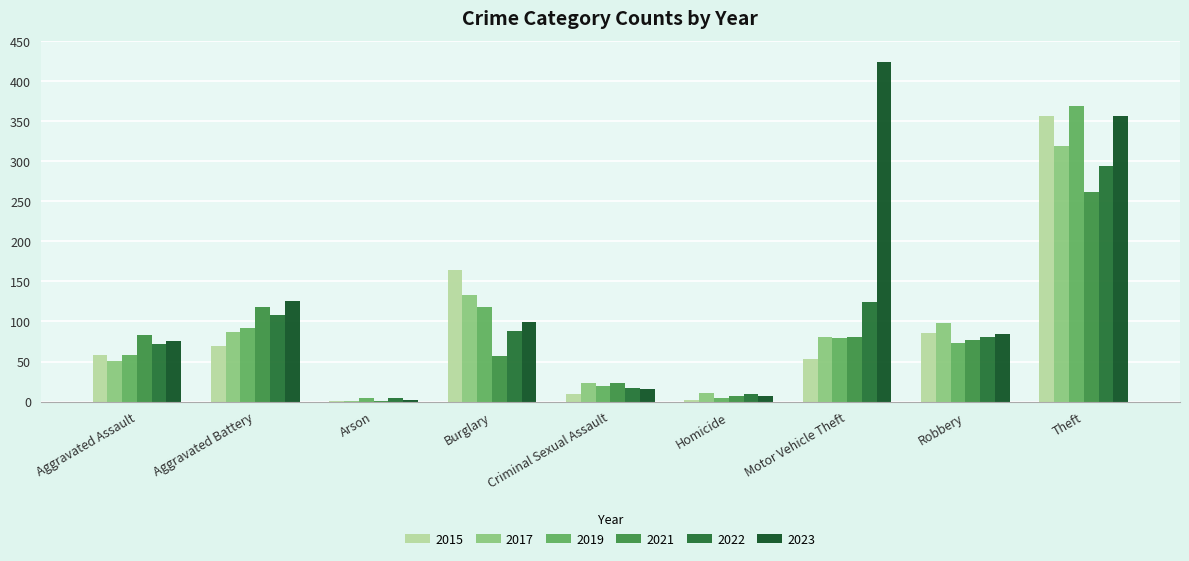

Are the bars grouped side by side (vs. stacked)?

Yes